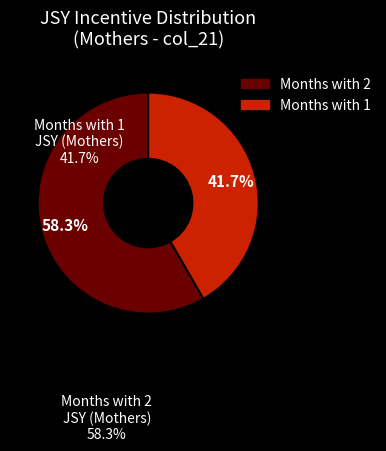

How many slices are in this pie chart?

2